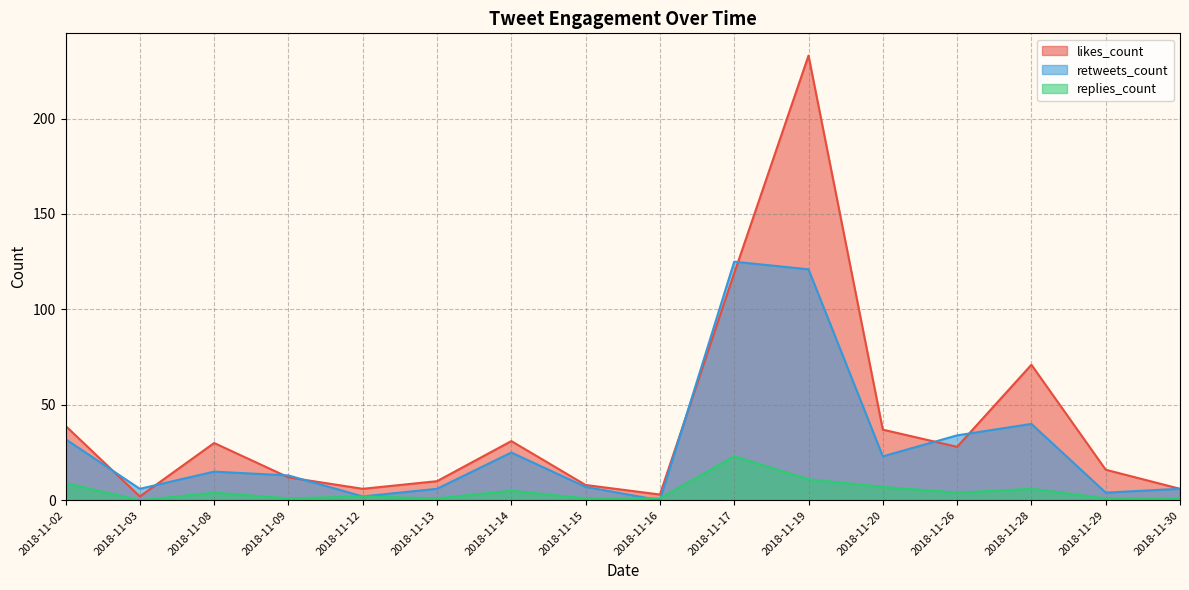

True or false: replies_count has more than 1 interior local peaks.

True